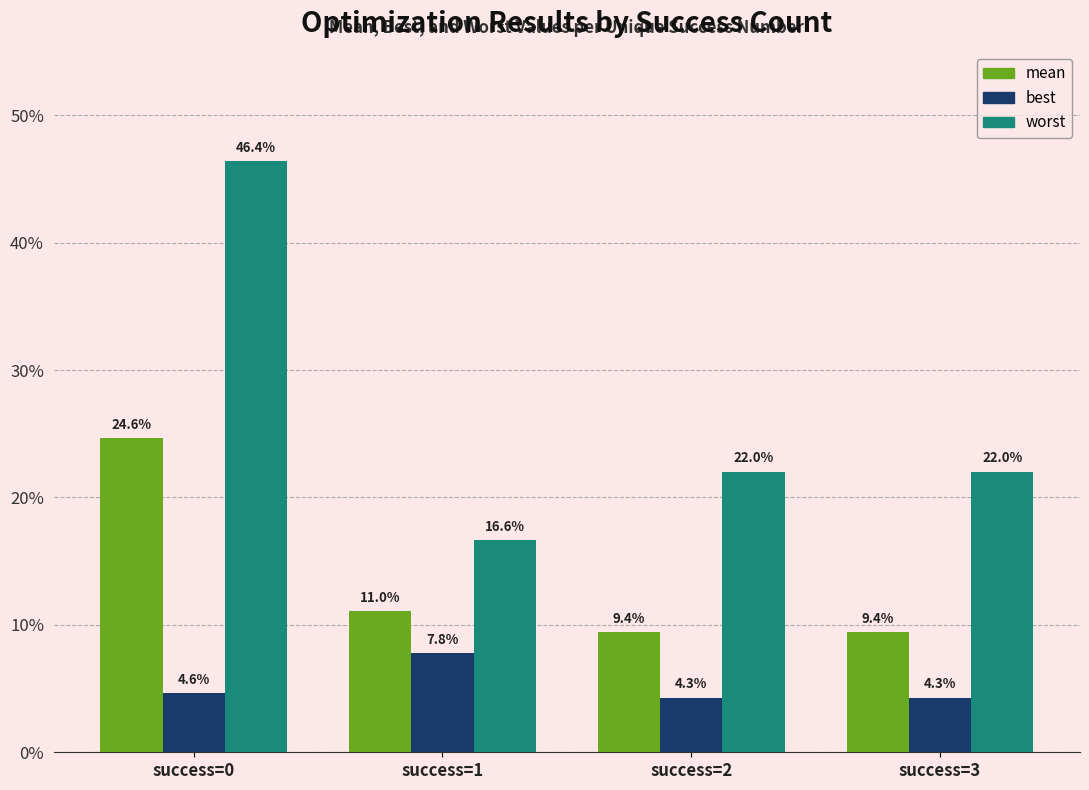

What is the total value across all series at success=0?

0.8